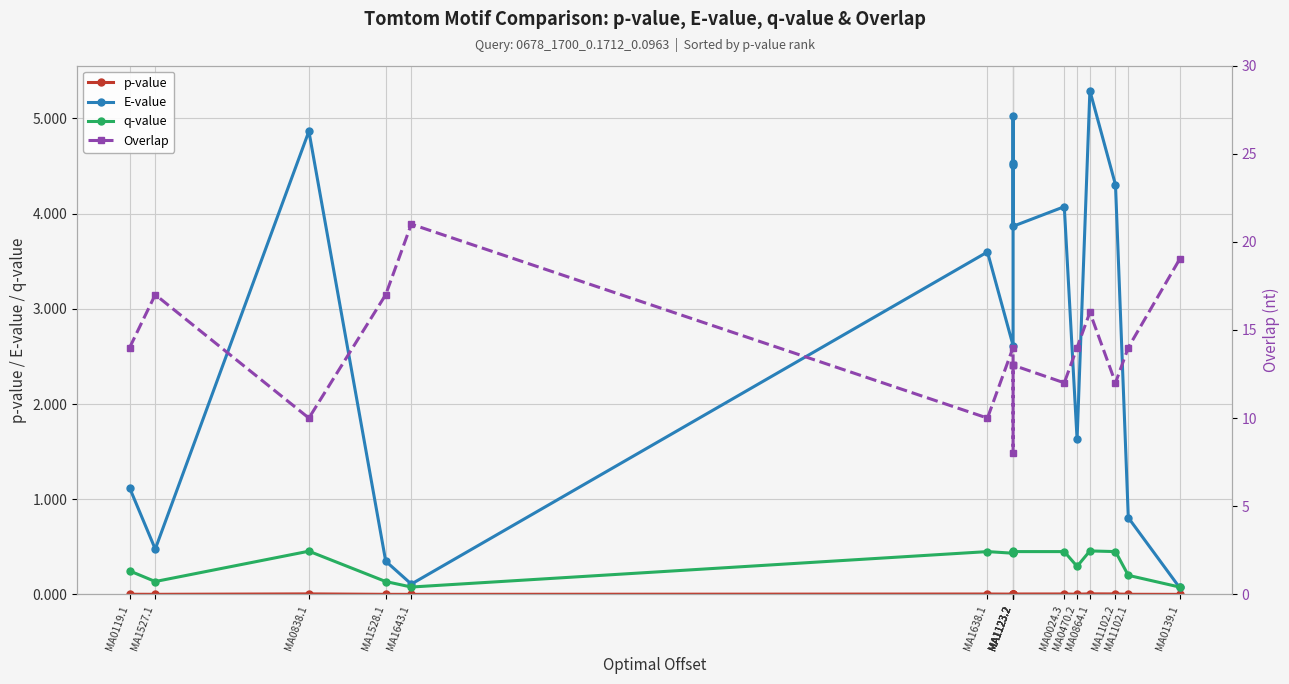

Rank the categories by q-value value from lowest to highest.

MA1643.1, MA0139.1, MA1527.1, MA1528.1, MA1102.1, MA0119.1, MA0470.2, MA1123.2, MA1638.1, MA1123.2, MA1123.2, MA1123.2, MA0024.3, MA1102.2, MA0838.1, MA1123.2, MA0864.1